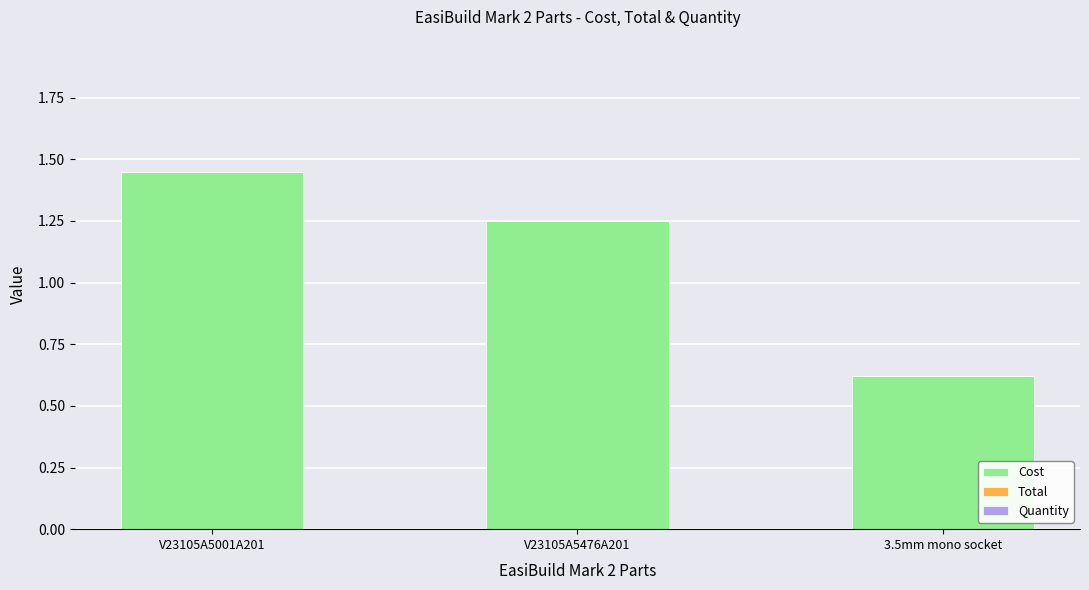

At which label is the value closest to 1?

V23105A5476A201